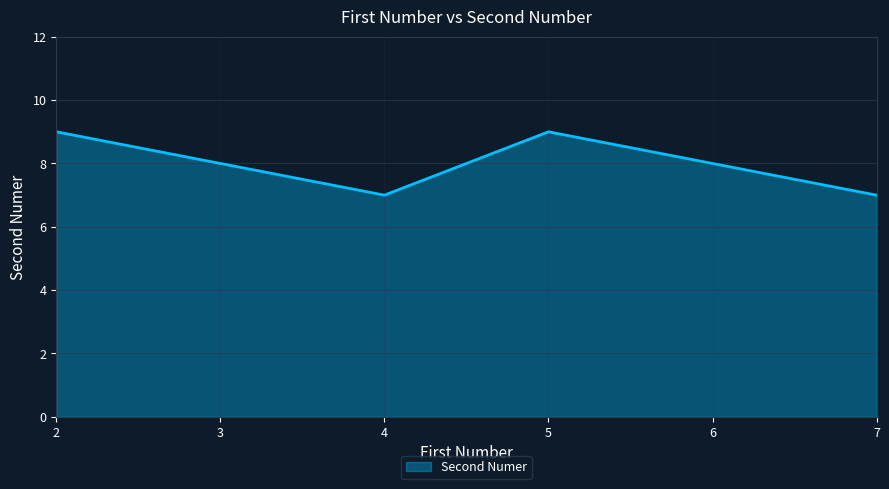

Which has a higher value, 6 or 4?

6